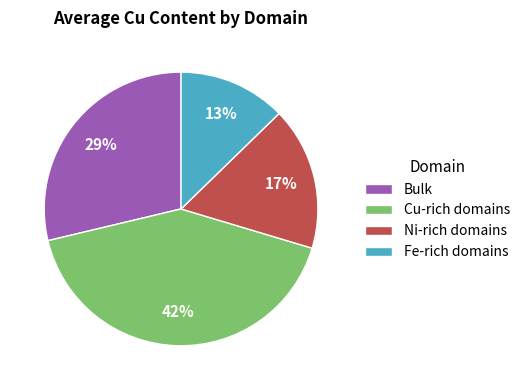

Is there any slice that represents more than half of the pie?

No